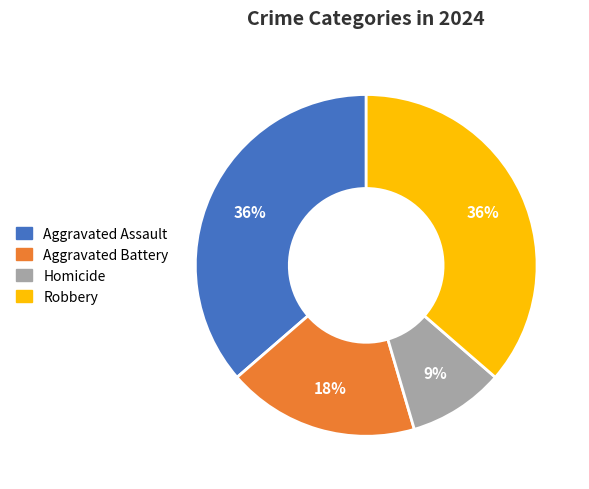

The Robbery slice represents 24% of the pie. True or false?

False